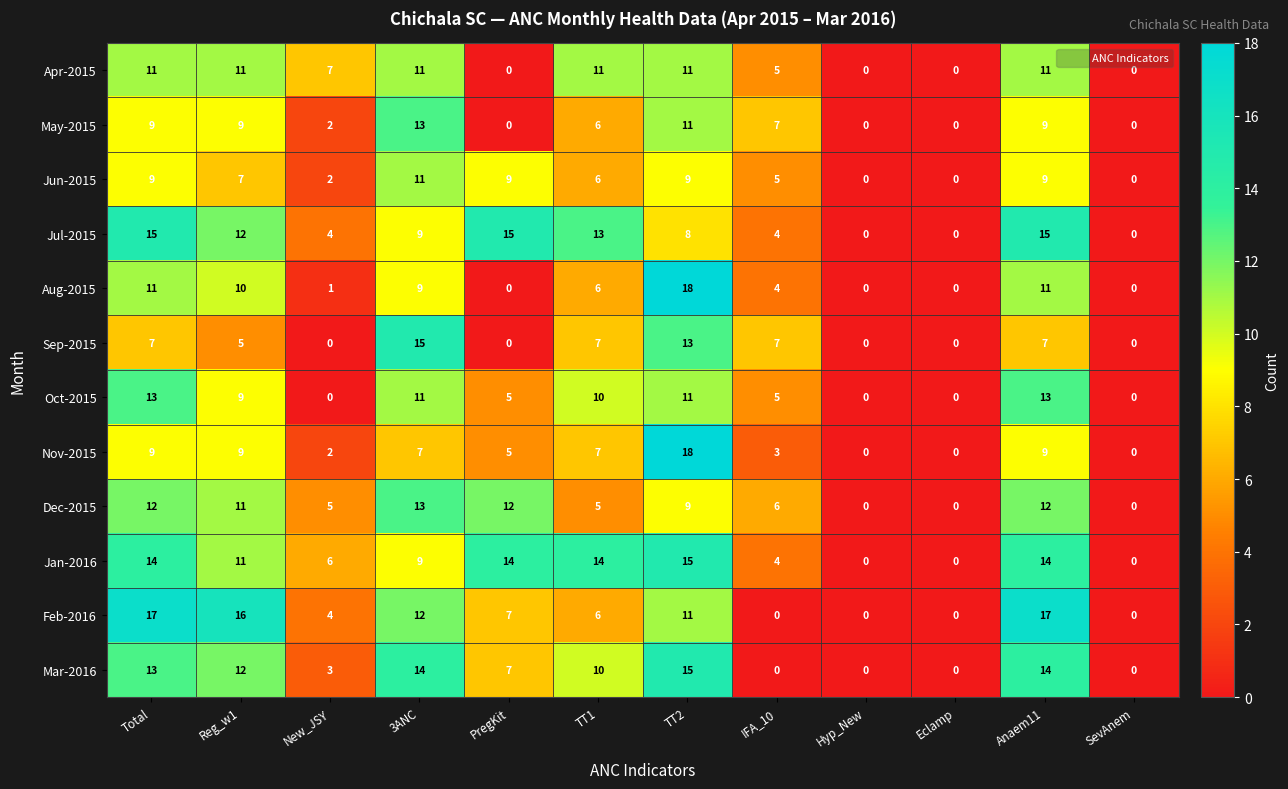

The value of Feb-2016 at Eclamp is 0. True or false?

True